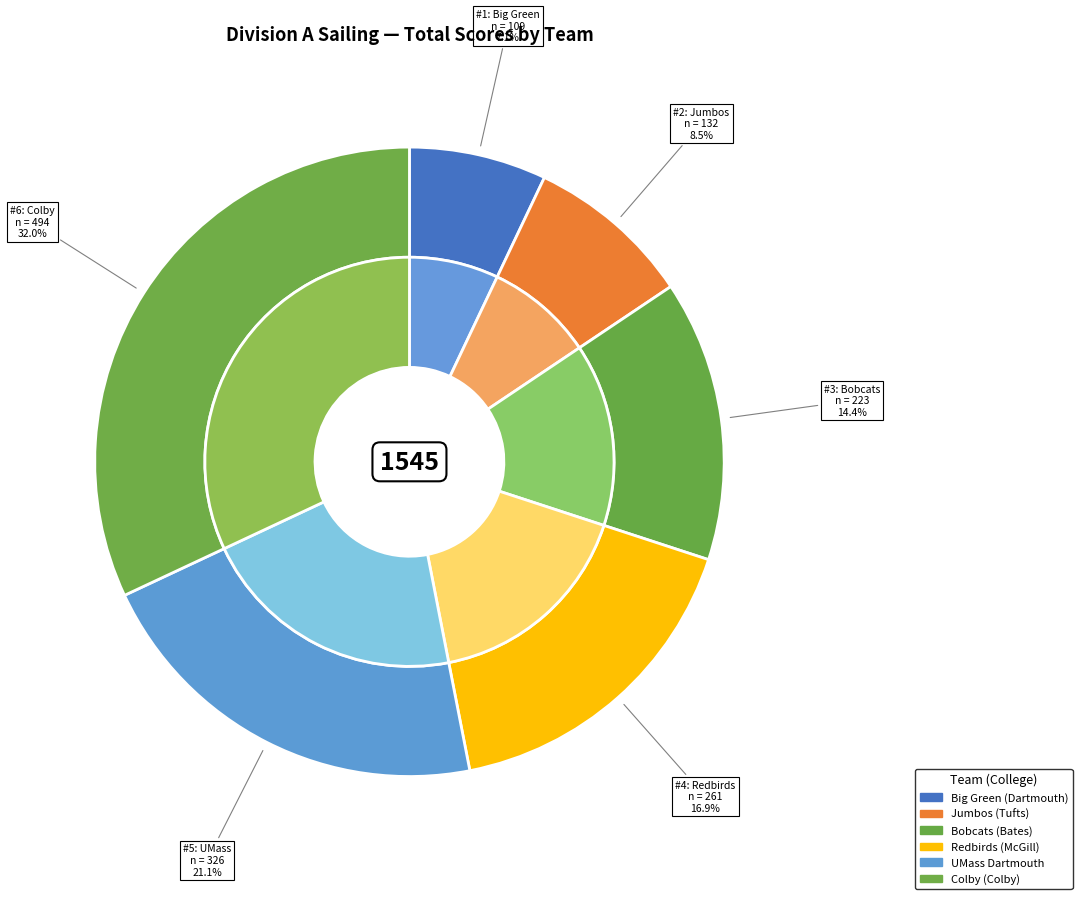

To the nearest percent, what is the difference between the largest and smallest slice percentages?

25%